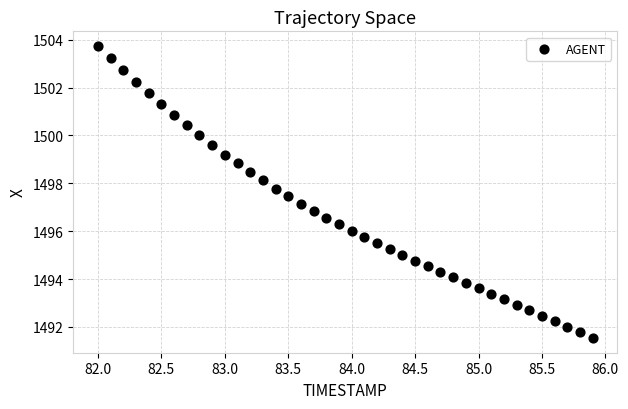

What is the range of Y values (max minus min)?

12.2